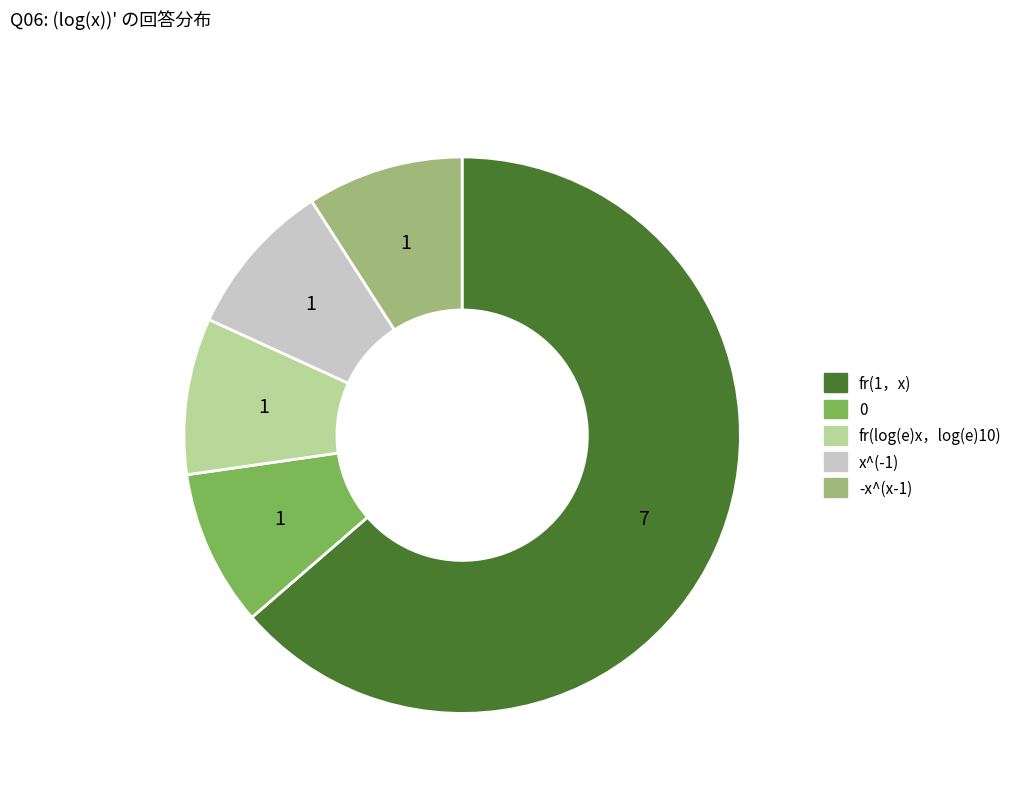

Which category has the biggest portion of the pie?

fr(1，x)